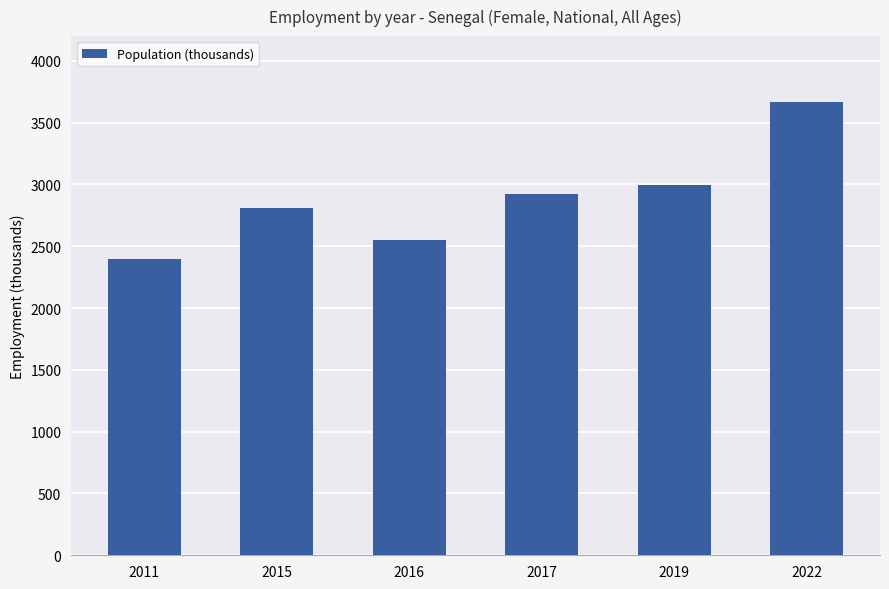

Which category has the highest value across all series?

2022